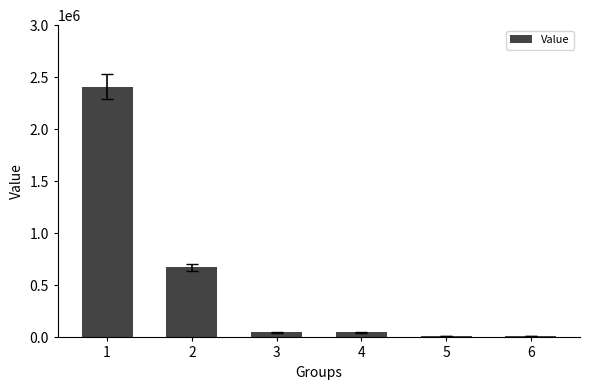

What is the greatest value displayed?

2408011.1